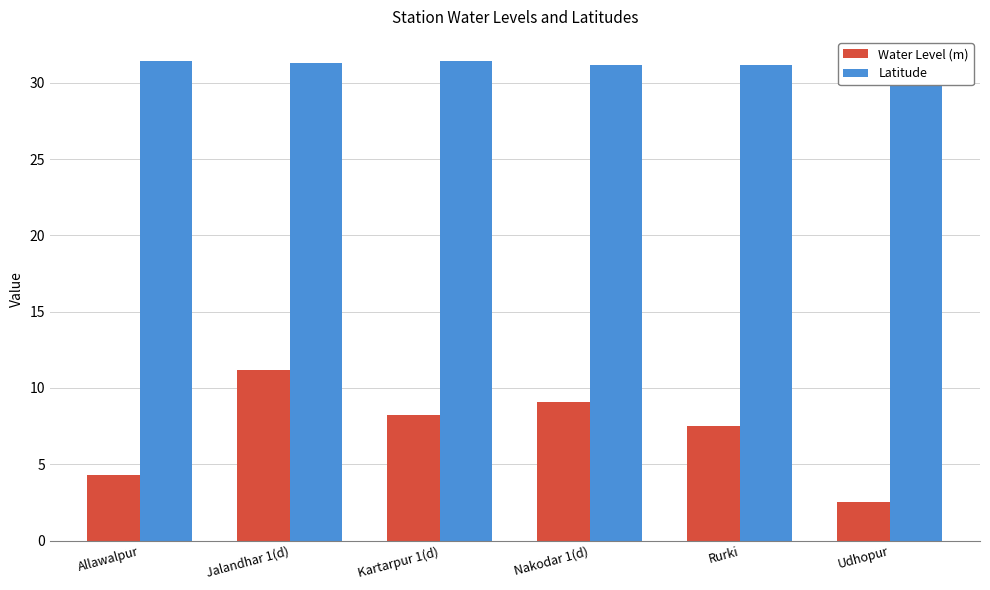

True or false: Water Level (m) has a value of 2.5 at Udhopur.

True